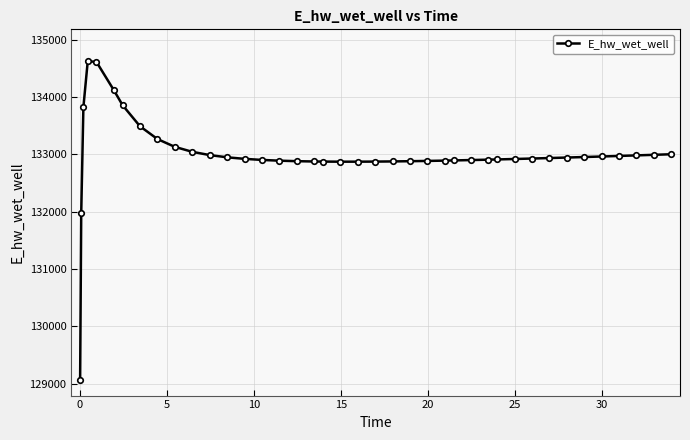

What is the smallest value displayed?

129069.1